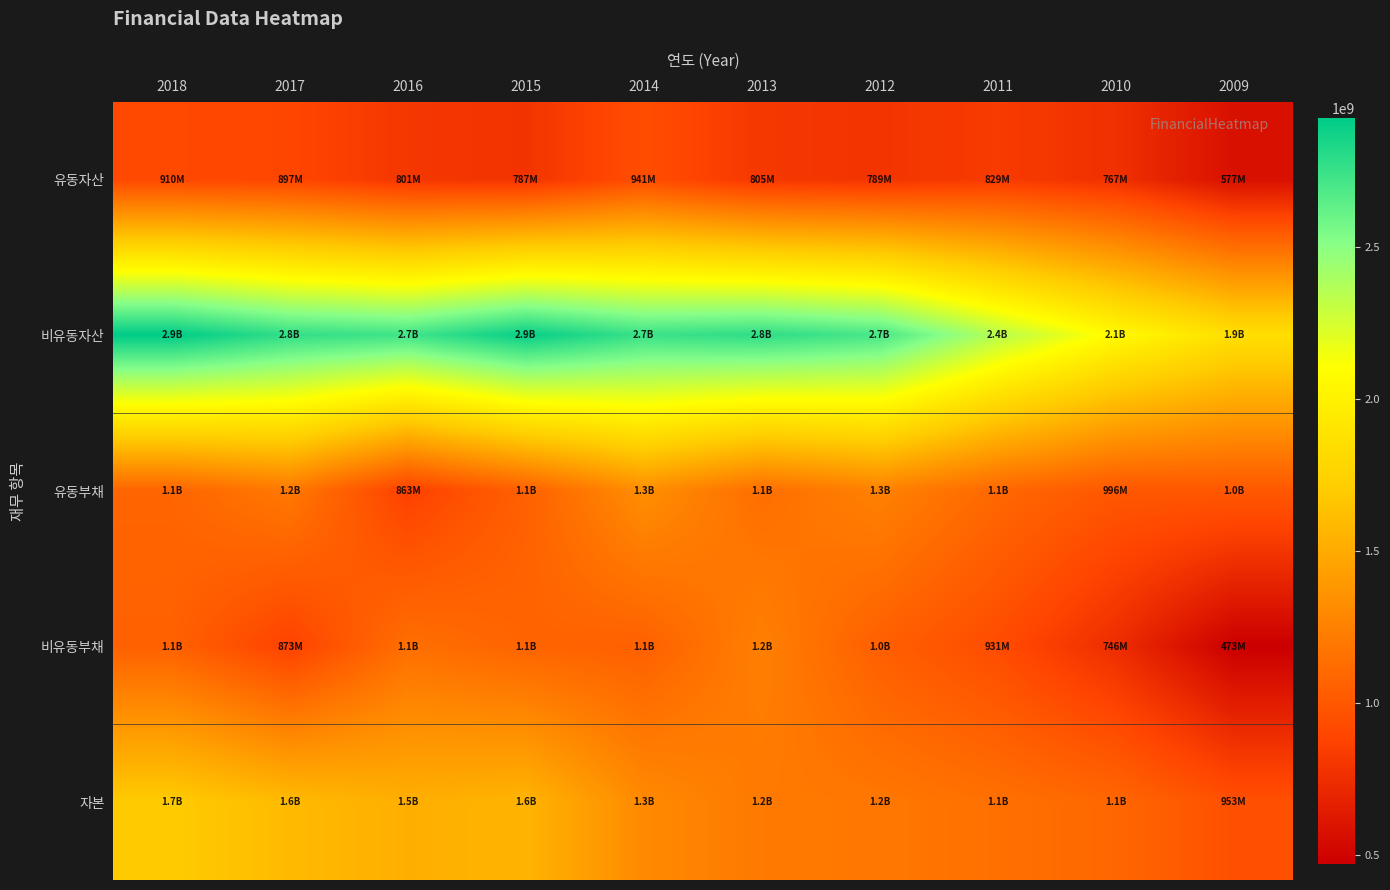

What is the total value across all series at 2015?

7376393788